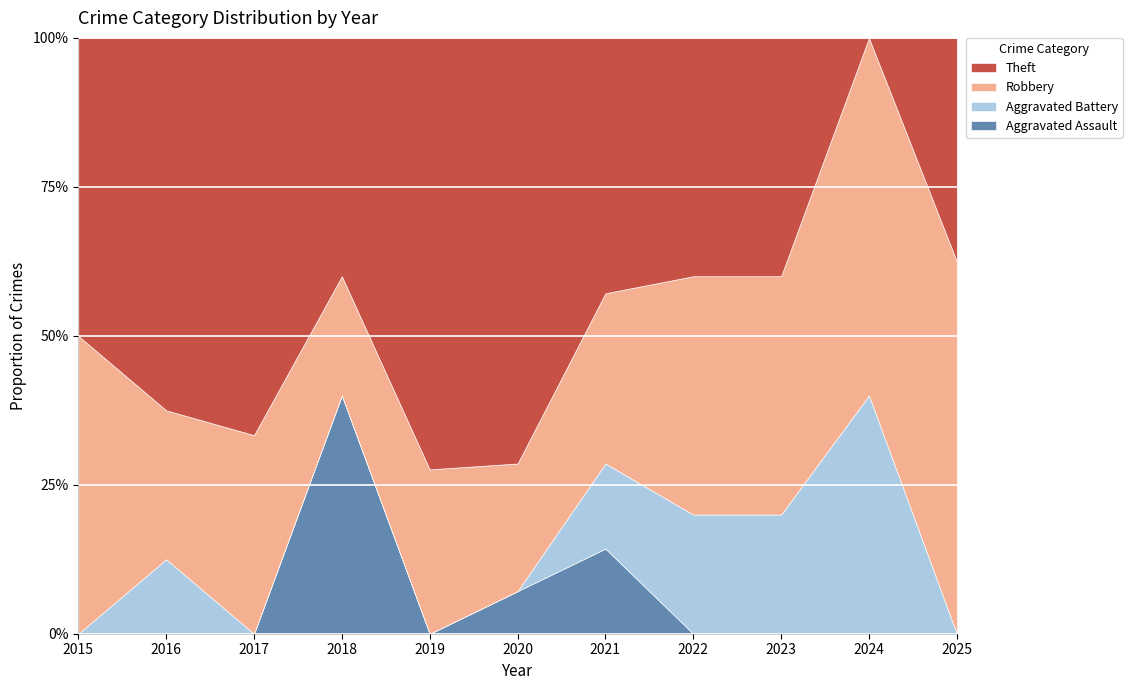

True or false: Robbery and Aggravated Battery intersect in this chart.

False